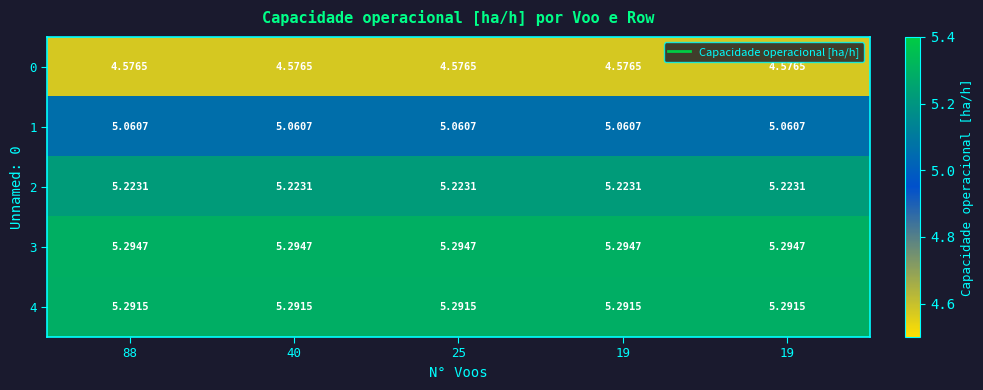

Reading left to right, what are all the values shown in this chart?

0: 88=4.6	40=4.6	25=4.6	19=4.6	19=4.6
1: 88=5.1	40=5.1	25=5.1	19=5.1	19=5.1
2: 88=5.2	40=5.2	25=5.2	19=5.2	19=5.2
3: 88=5.3	40=5.3	25=5.3	19=5.3	19=5.3
4: 88=5.3	40=5.3	25=5.3	19=5.3	19=5.3